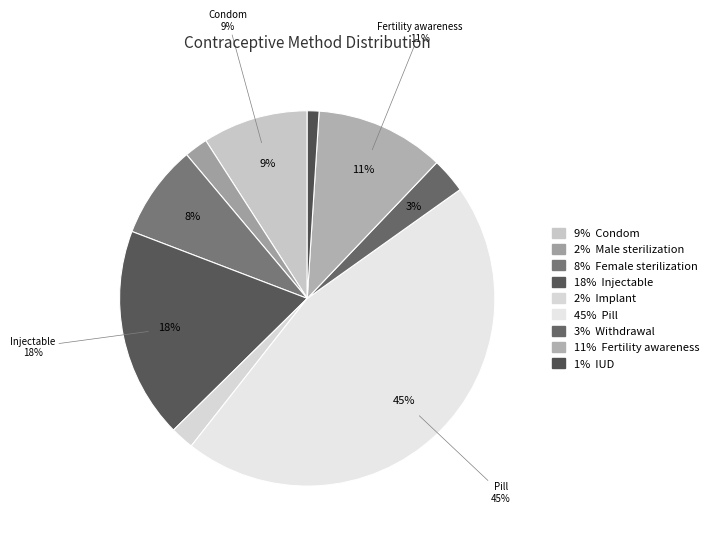

The Implant slice represents 10% of the pie. True or false?

False